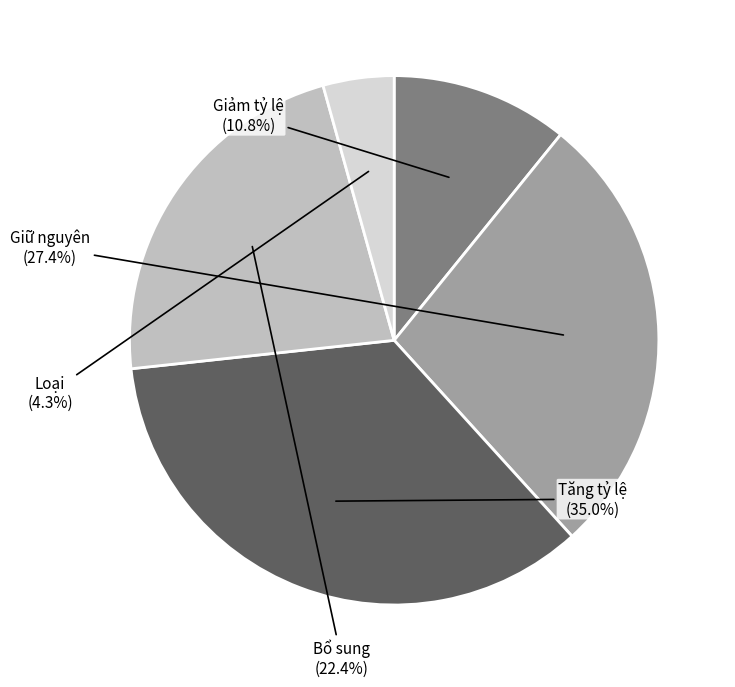

Is there a majority slice in this chart?

No